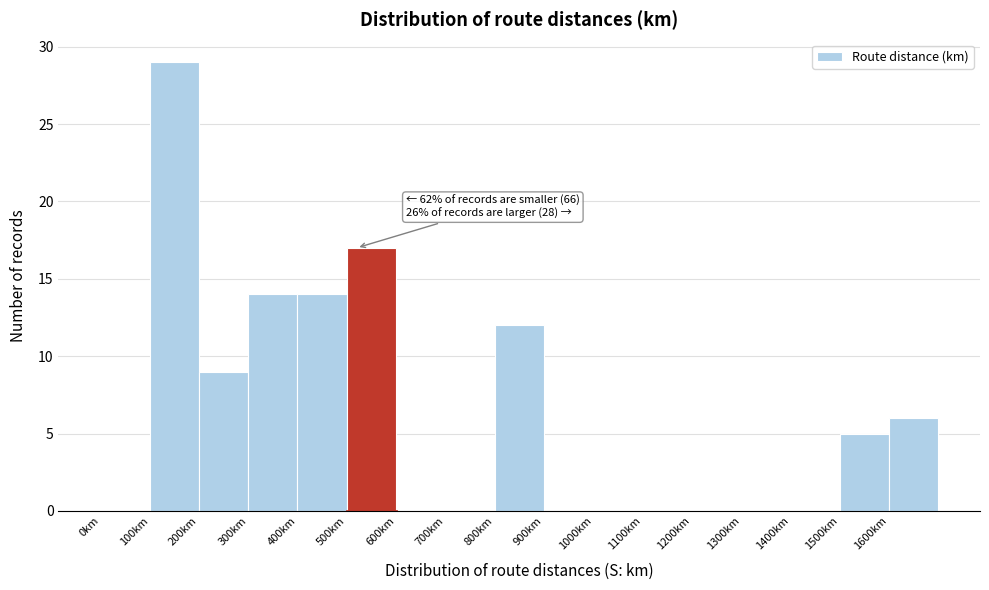

Over which range of the x-axis is the bar tallest?

100 to 200